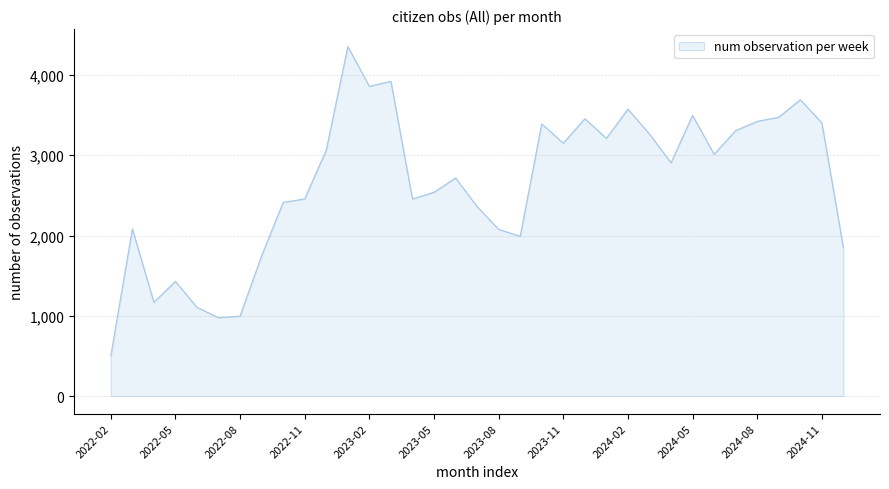

What is the difference between the maximum and minimum values?

3857